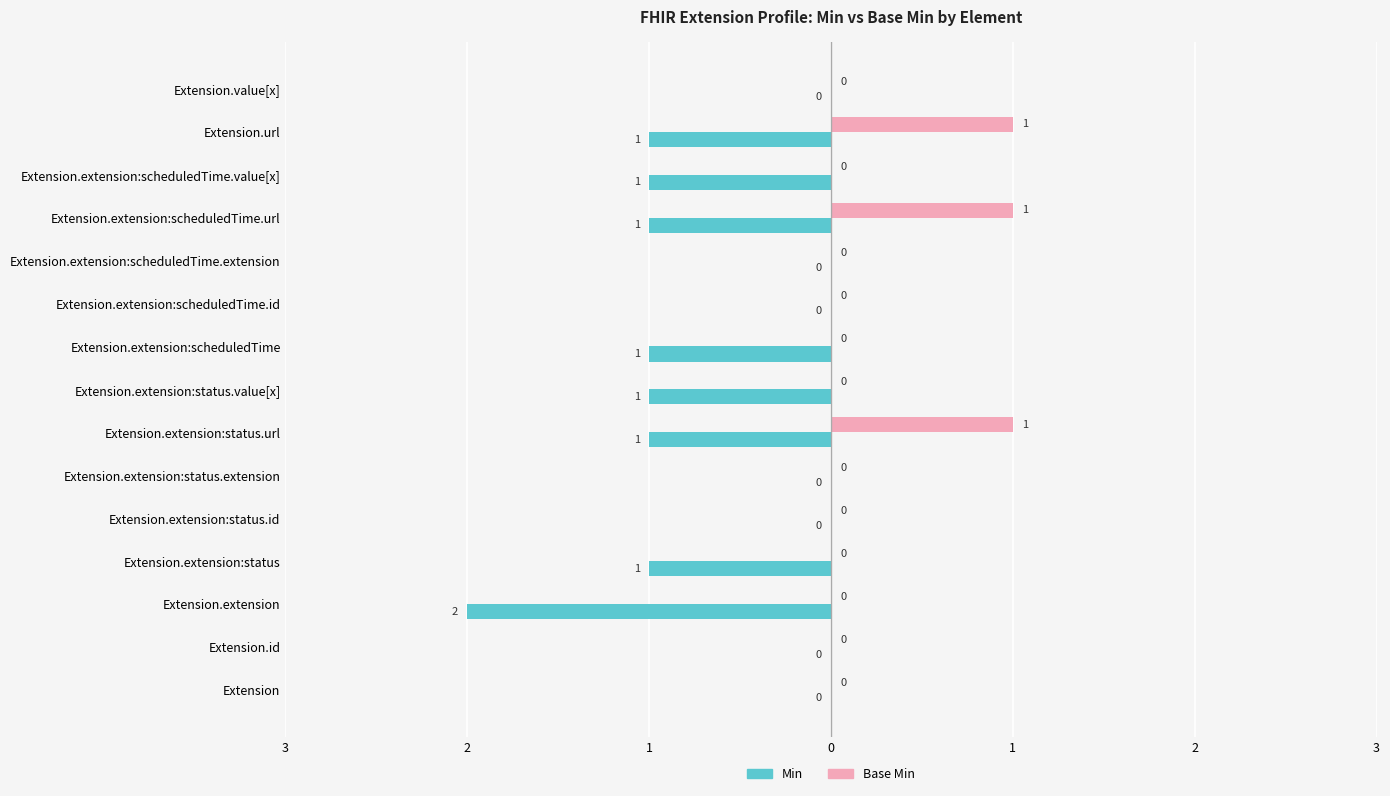

What are all the series names shown in the legend?

Min, Base Min